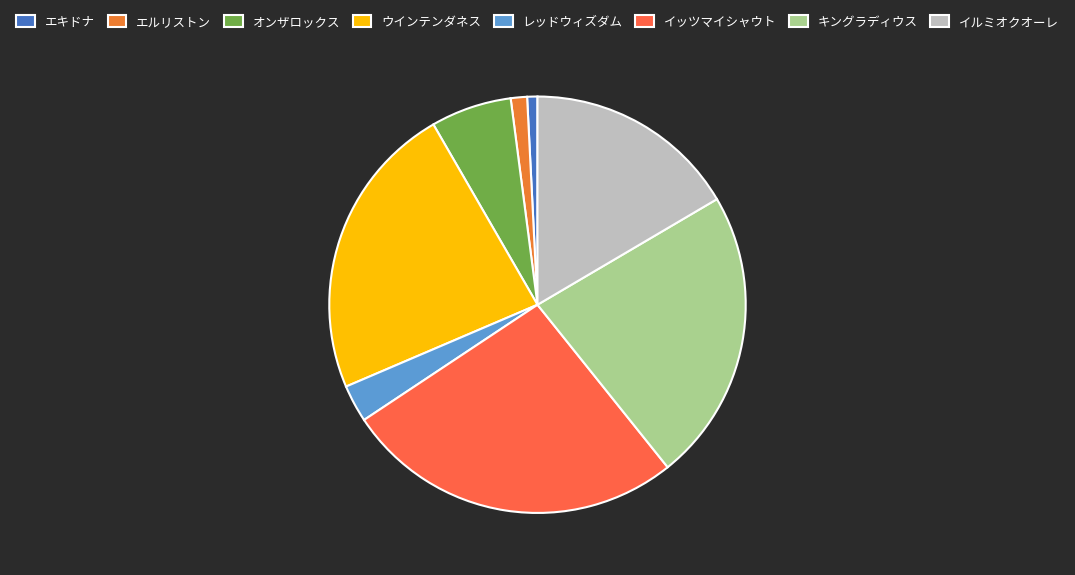

Approximately how many times larger is the value at エルリストン compared to レッドウィズダム?

0.4